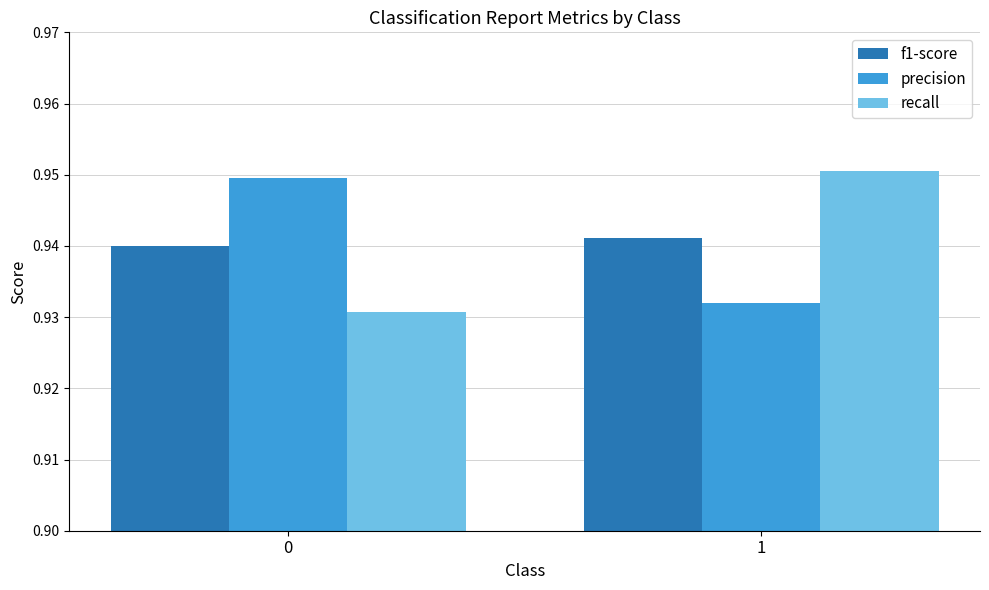

Is the value of recall at 1 greater than the value of precision at 1?

Yes